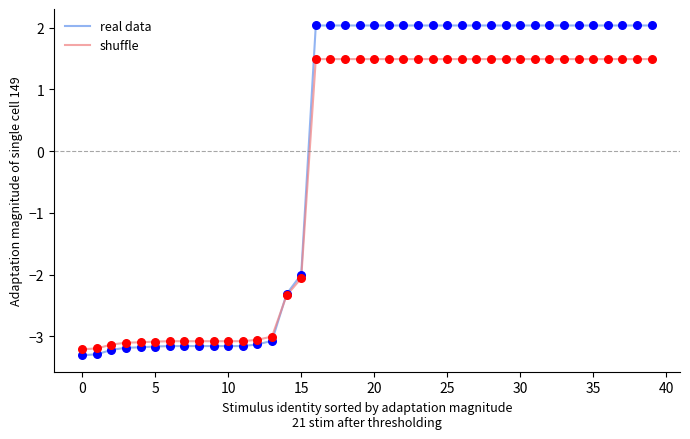

Which series has the largest total across all categories?

real data